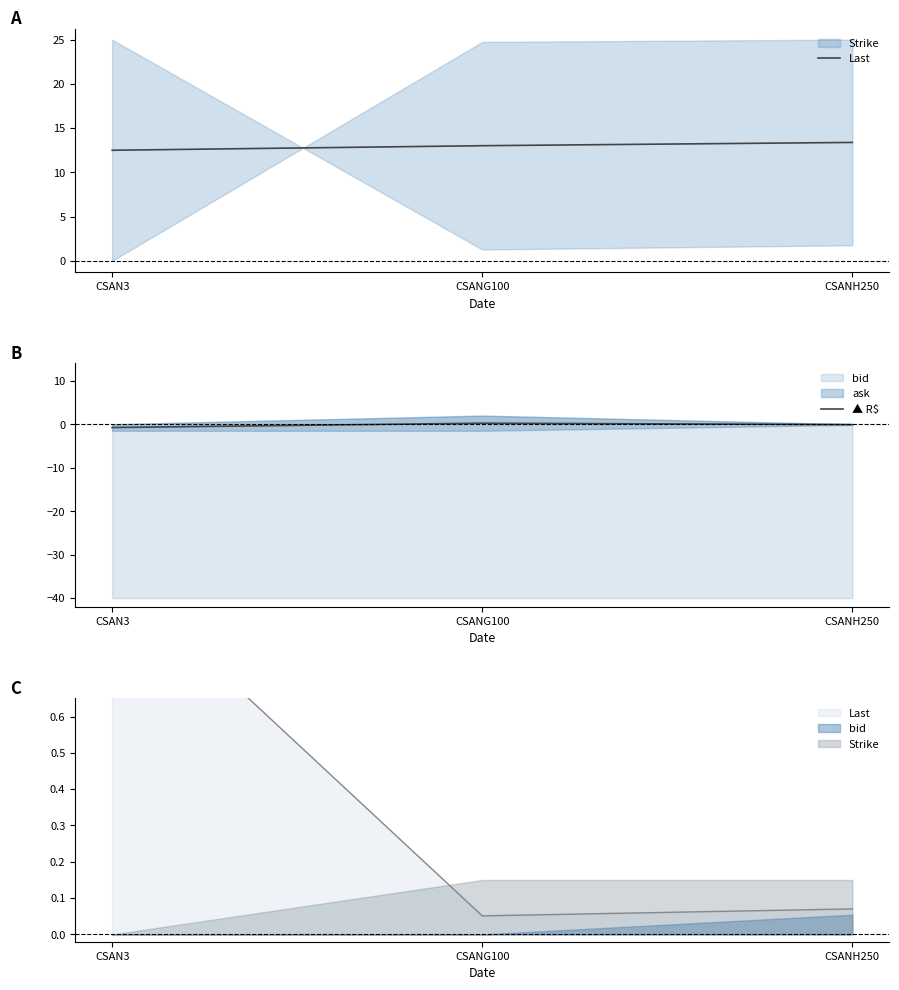

Where does the ▲ R$ series first go above 0?

CSANG100